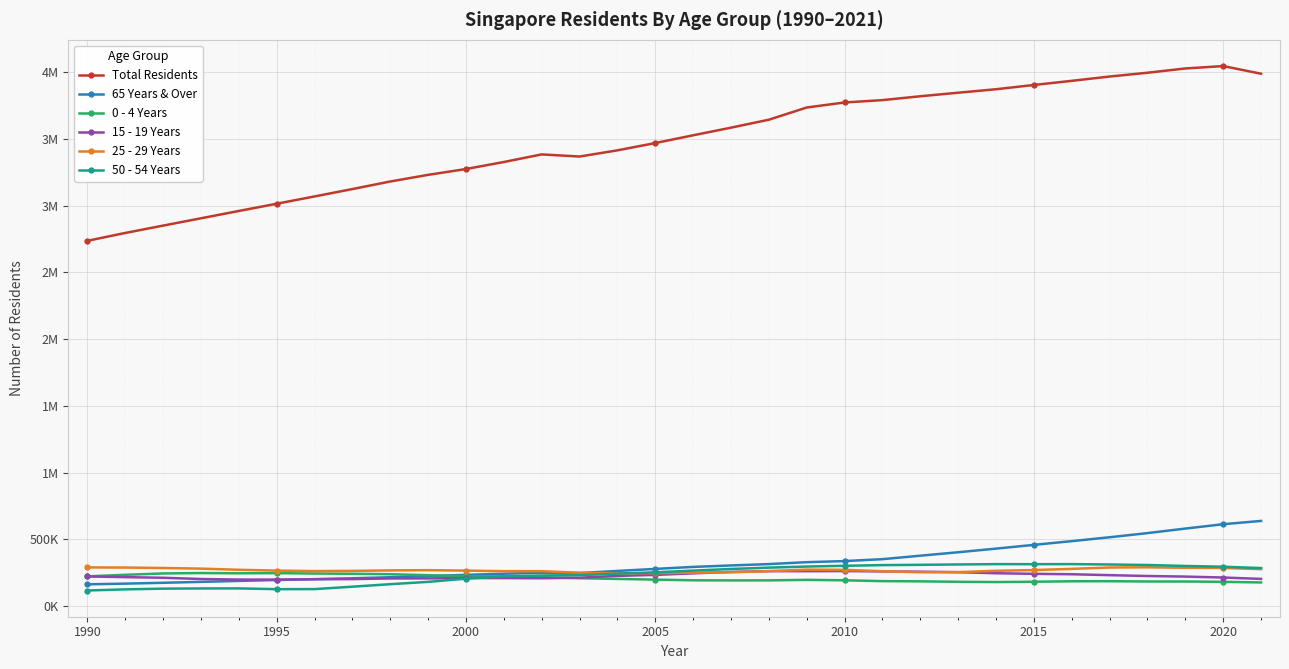

What are all the series names shown in the legend?

Total Residents, 65 Years & Over, 0 - 4 Years, 15 - 19 Years, 25 - 29 Years, 50 - 54 Years